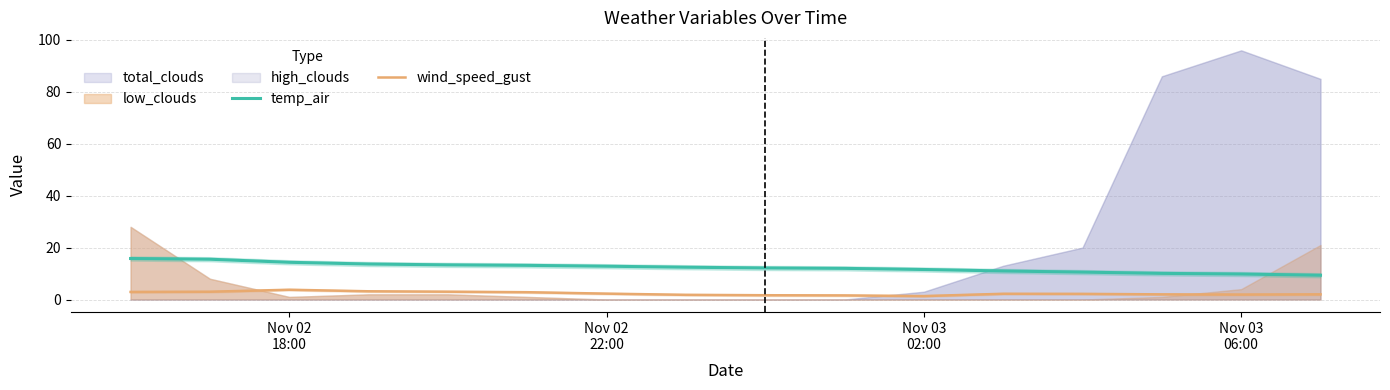

True or false: temp_air and wind_speed_gust intersect in this chart.

False